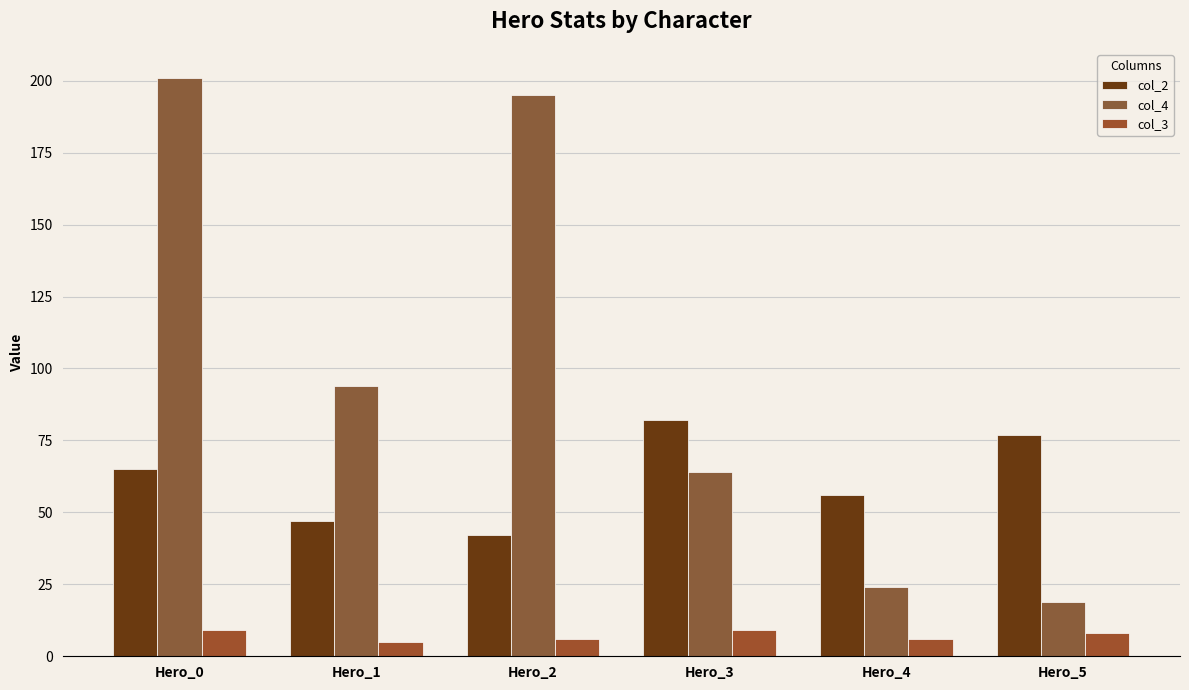

What is the difference between the maximum and minimum values in the col_2 series?

40